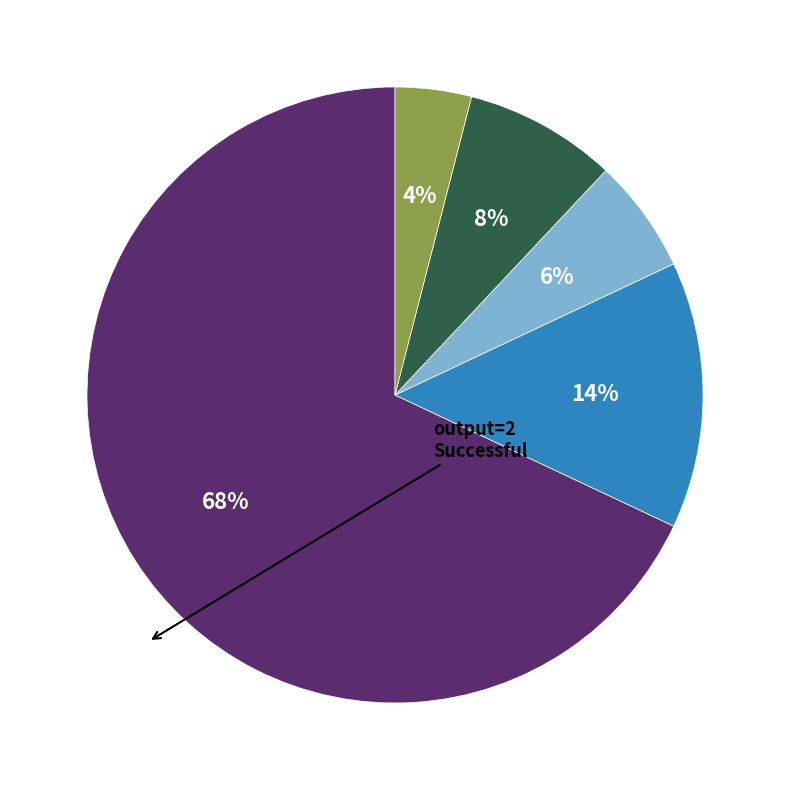

To the nearest percent, what is the average slice percentage?

20%